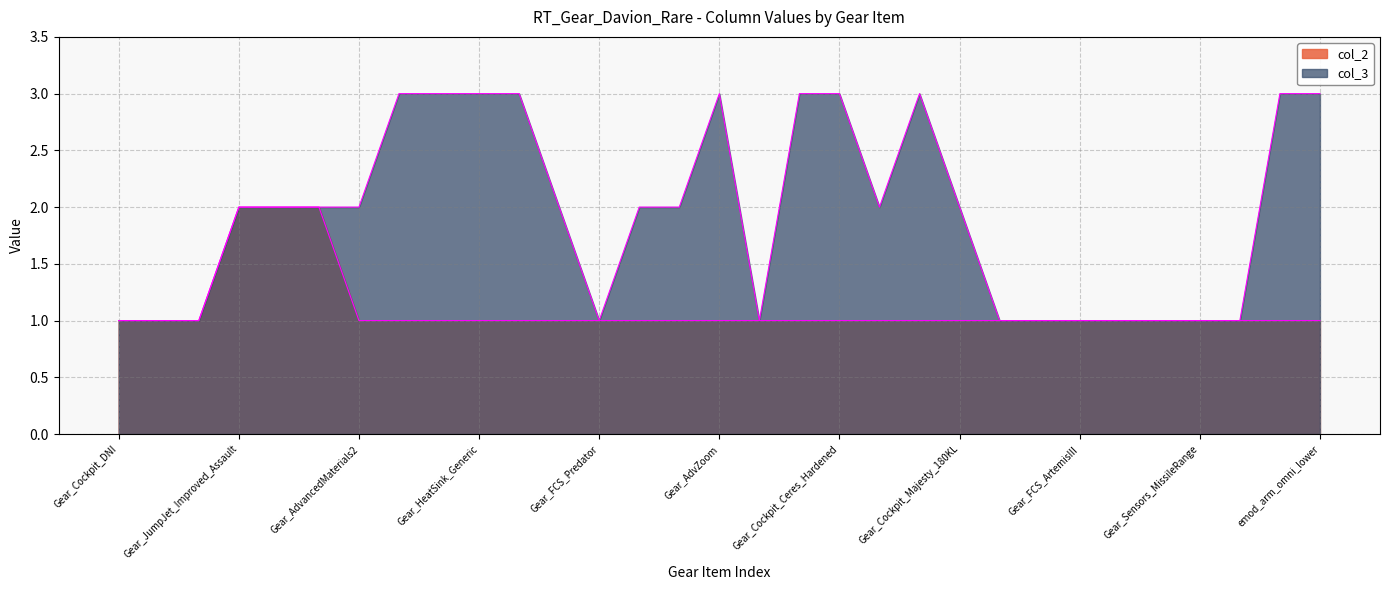

What is the label of the 20th point from the right?

11